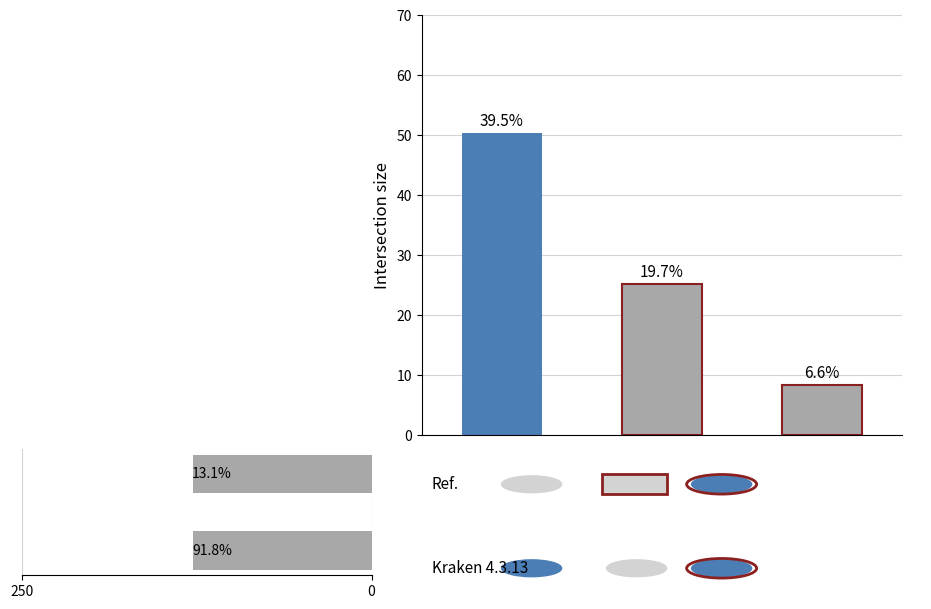

How many bars are there in each group?

2